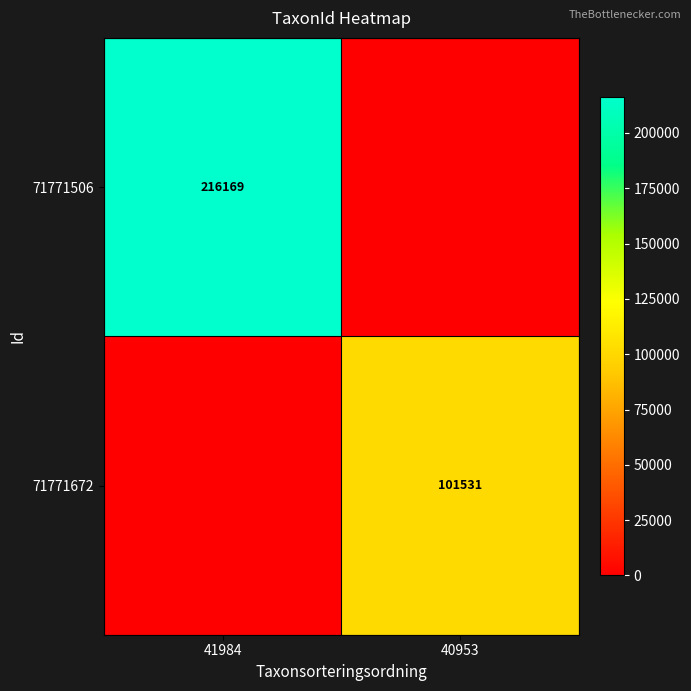

The value of 71771506 at 41984 is 78981. True or false?

False